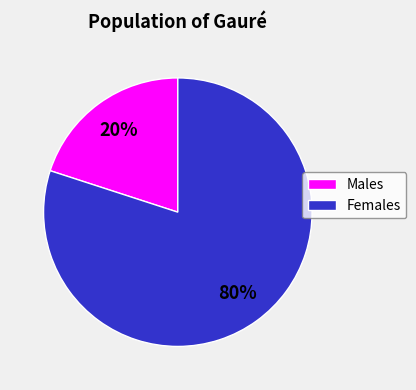

Does any single category account for the majority?

Yes